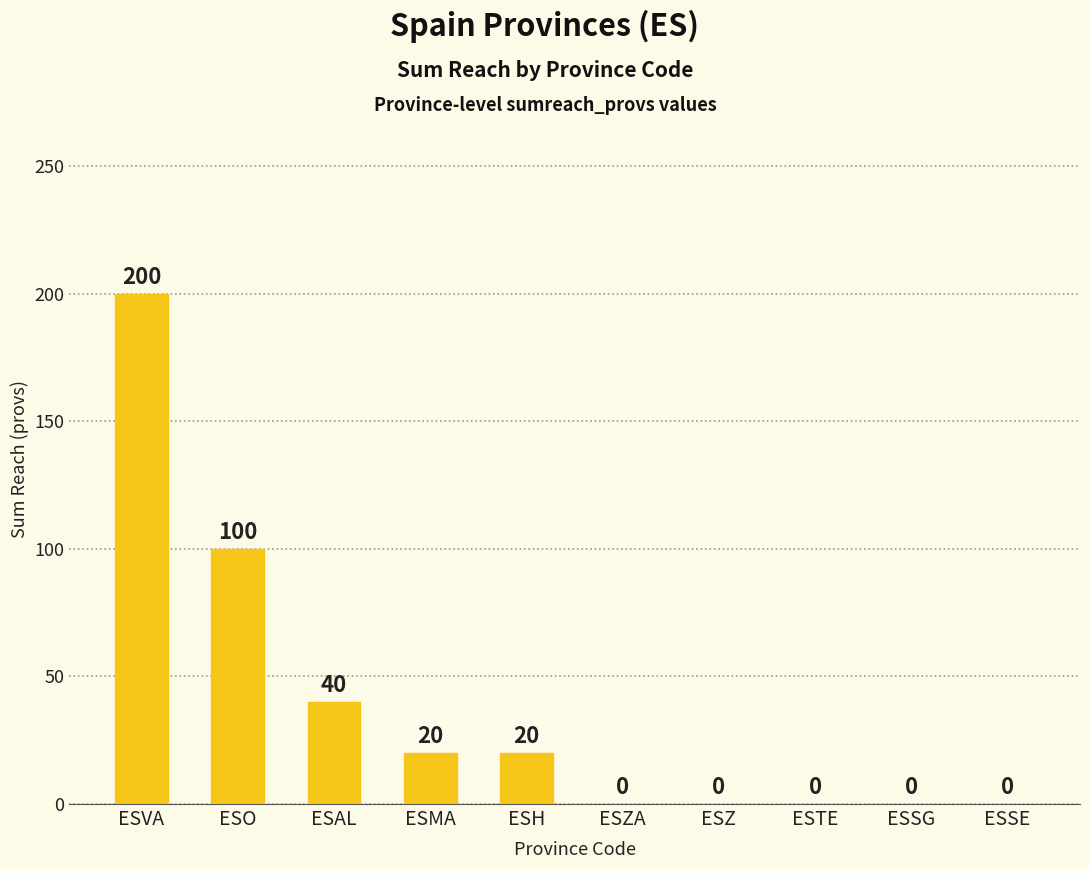

At which category does the chart reach its peak across all series?

ESVA